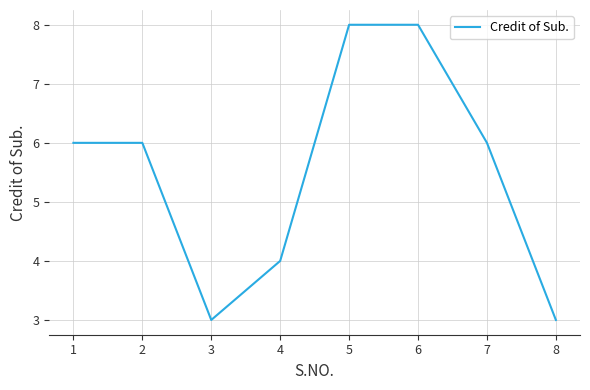

The value at 5 is 8. True or false?

True